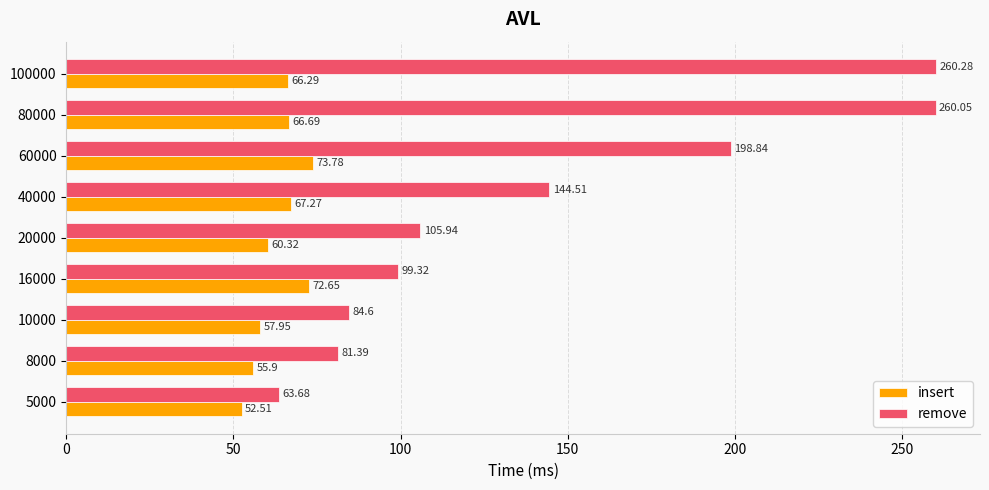

At how many categories does at least one series exceed 118?

4